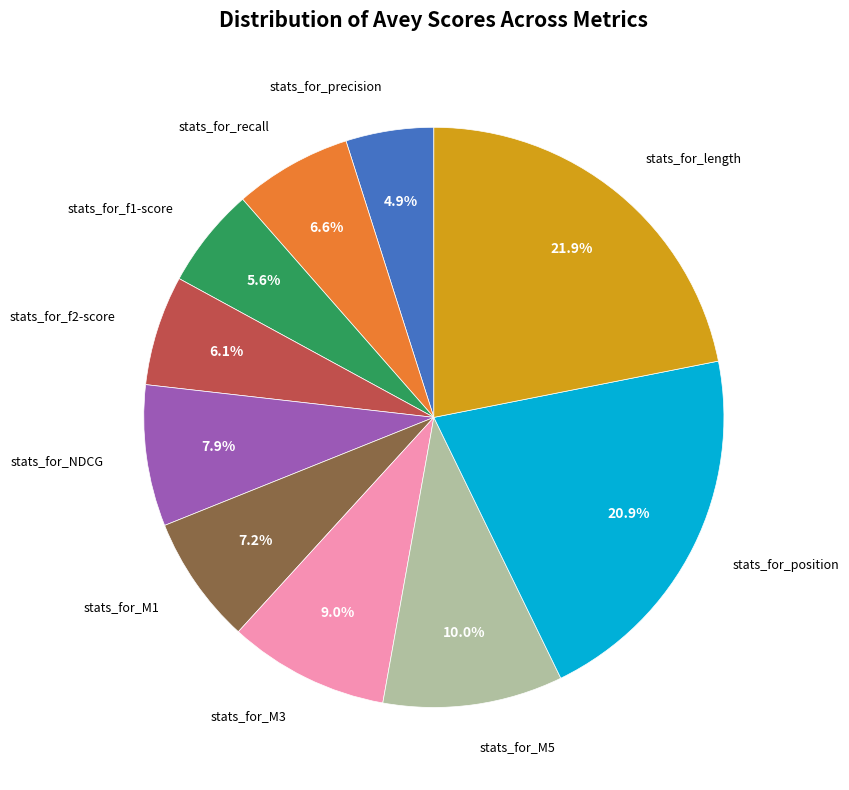

Count the number of slices in the pie.

10